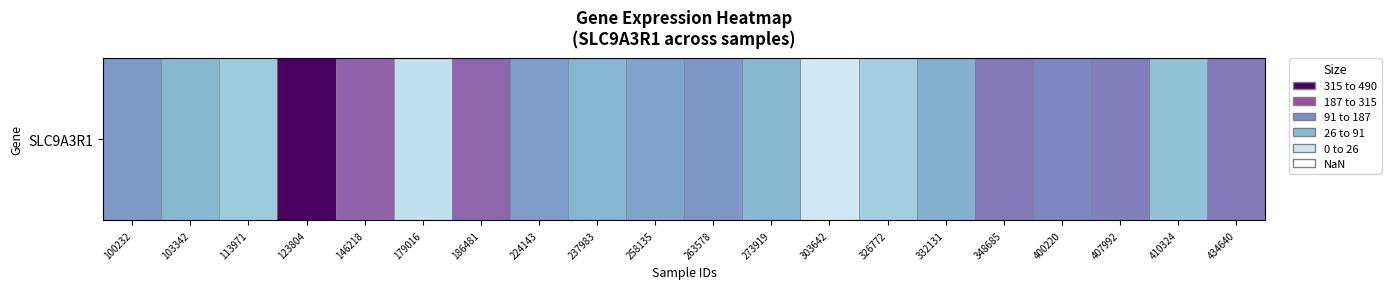

At which label does the data first exceed 616514?

100232